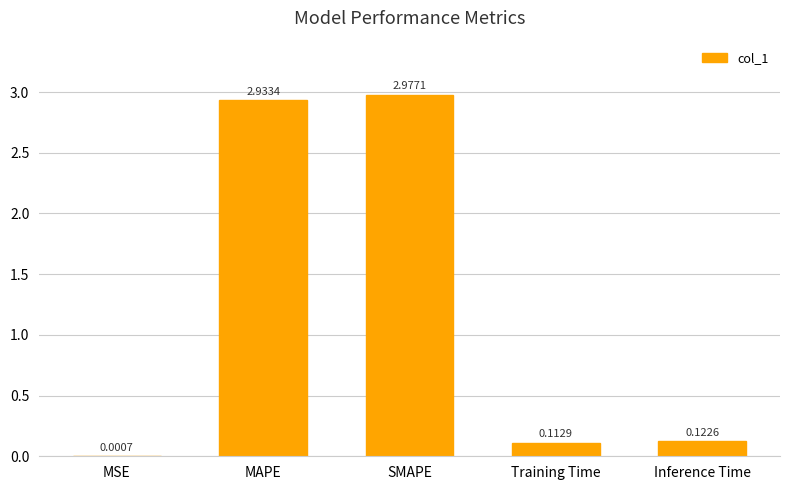

What is the sum of all values?

6.1